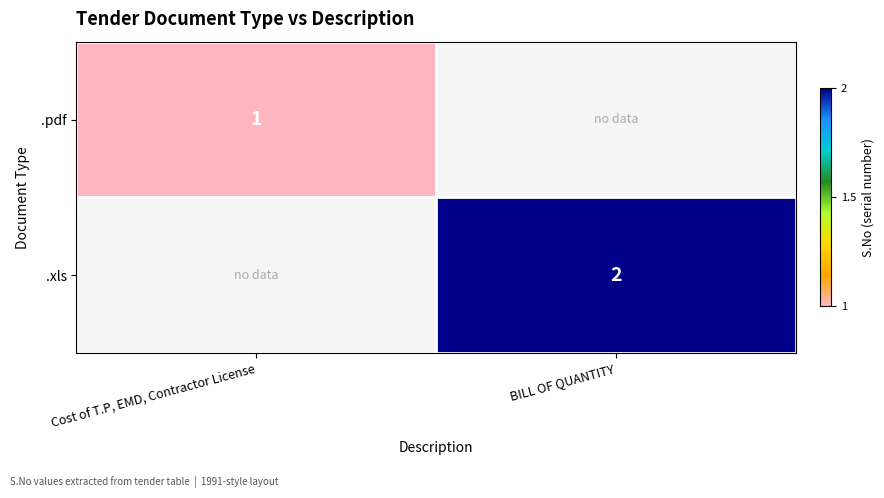

At how many categories does at least one series exceed 1?

1